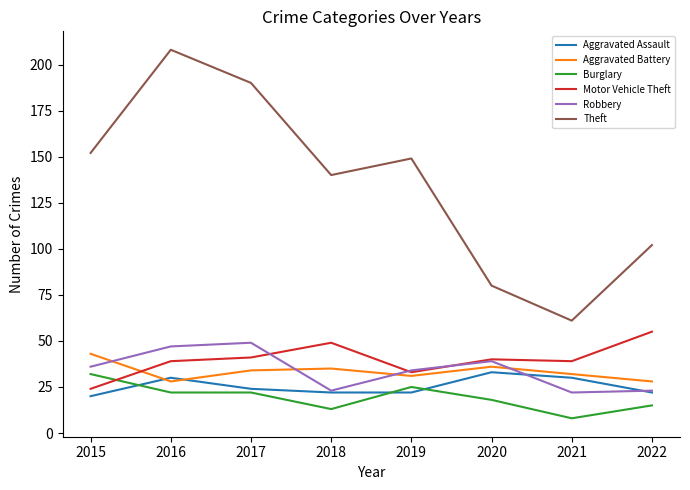

Is it true that Theft equals 80 at 2020?

True